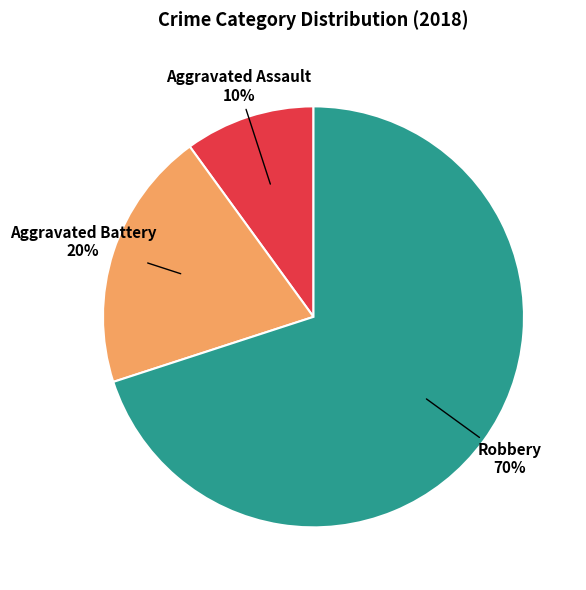

Count the number of slices in the pie.

3